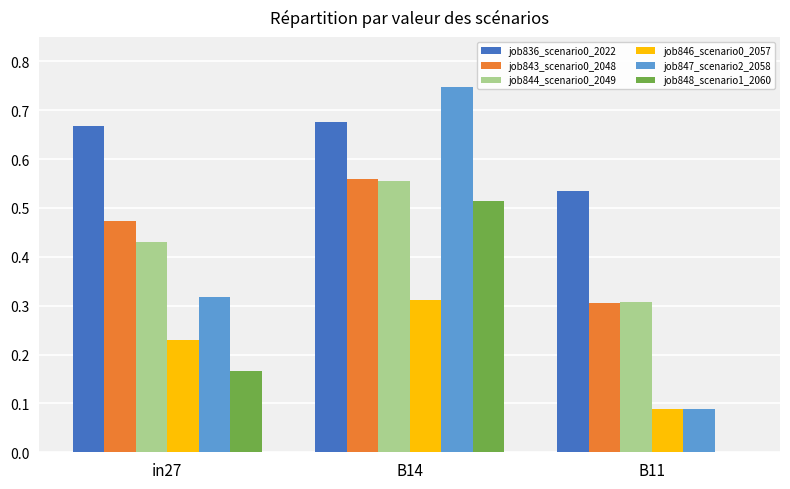

Which series changed the most between B14 and B11?

job847_scenario2_2058